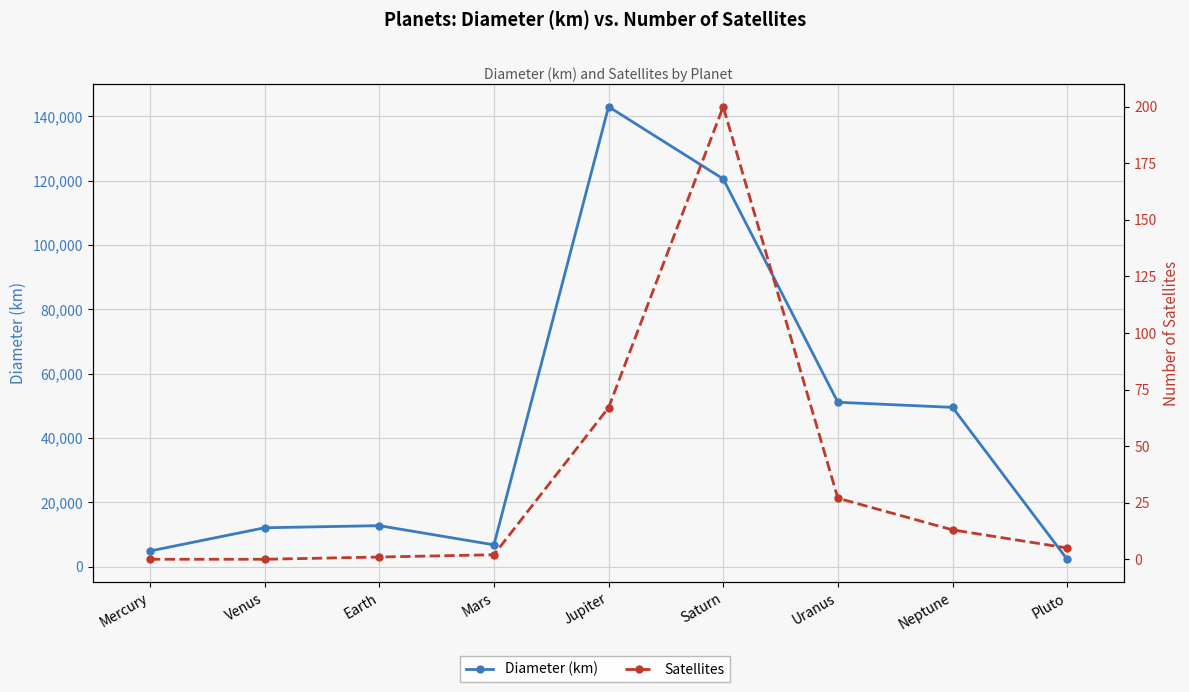

The Diameter (km) series shows 1311.8 at Mercury. True or false?

False